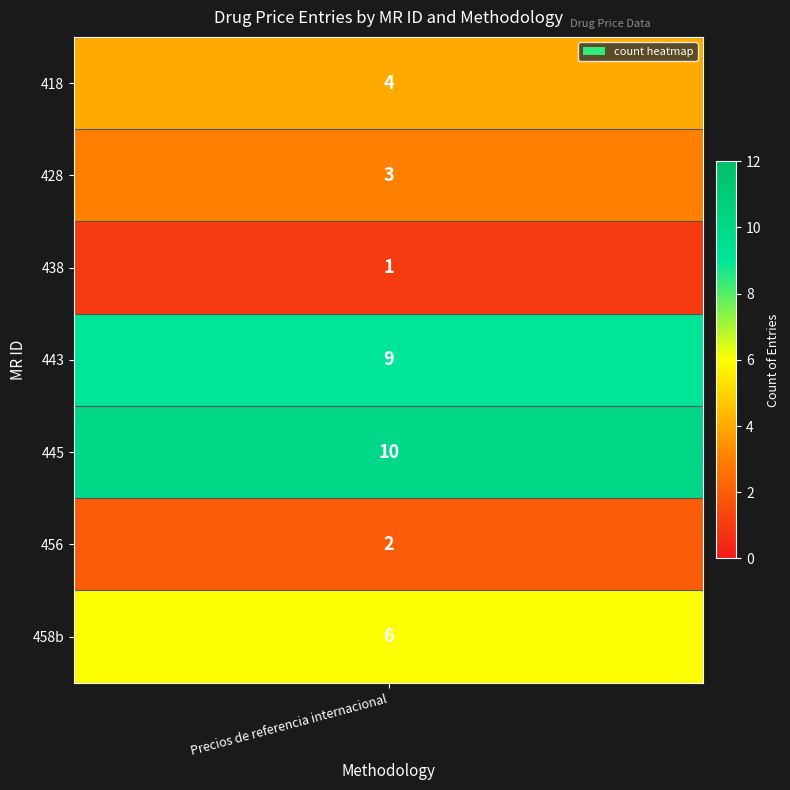

What is the minimum value for 418?

4